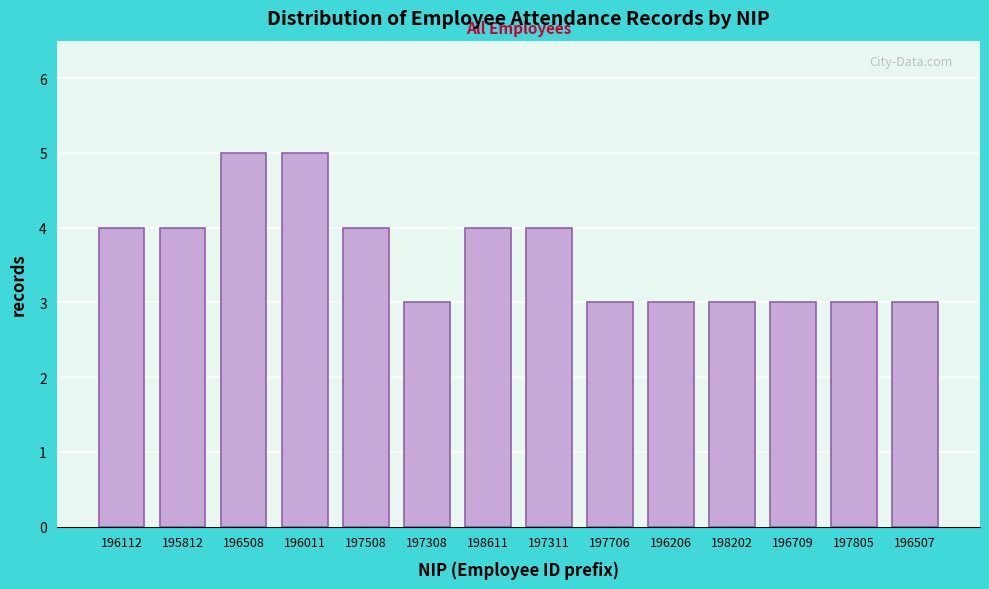

Reading right to left, extract all data points from this chart.

196507=3	197805=3	196709=3	198202=3	196206=3	197706=3	197311=4	198611=4	197308=3	197508=4	196011=5	196508=5	195812=4	196112=4